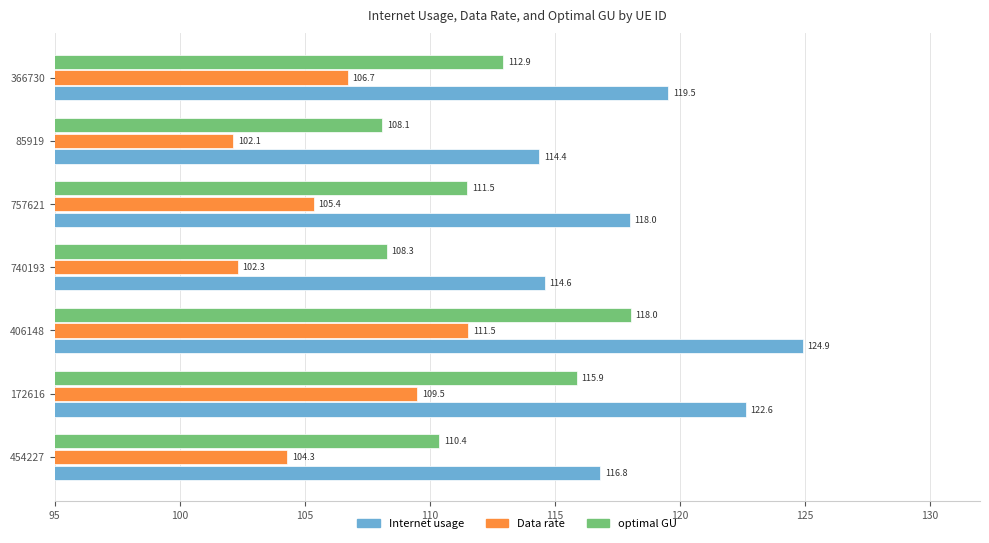

True or false: Internet usage has a value of 114.4 at 85919.

True